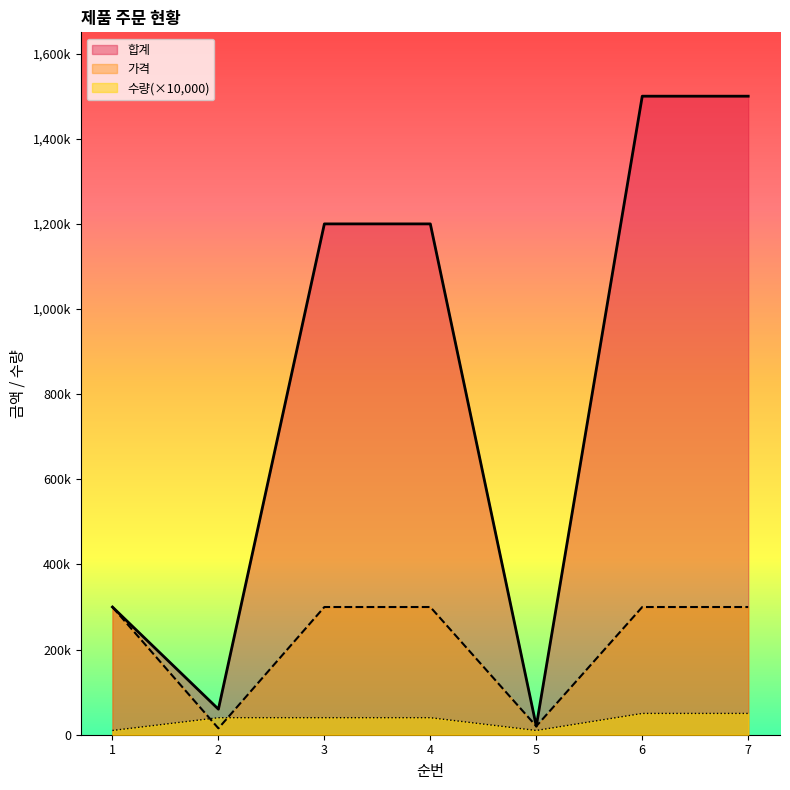

What is the difference between the highest and lowest values at 4?

1160000